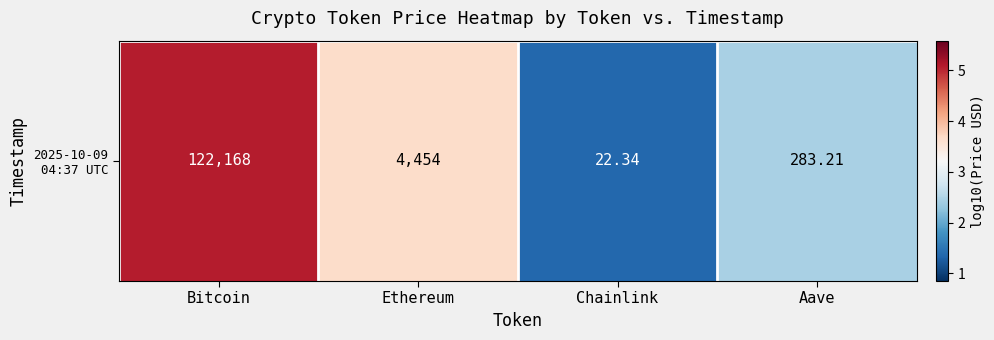

The value at Chainlink is 2.1. True or false?

False